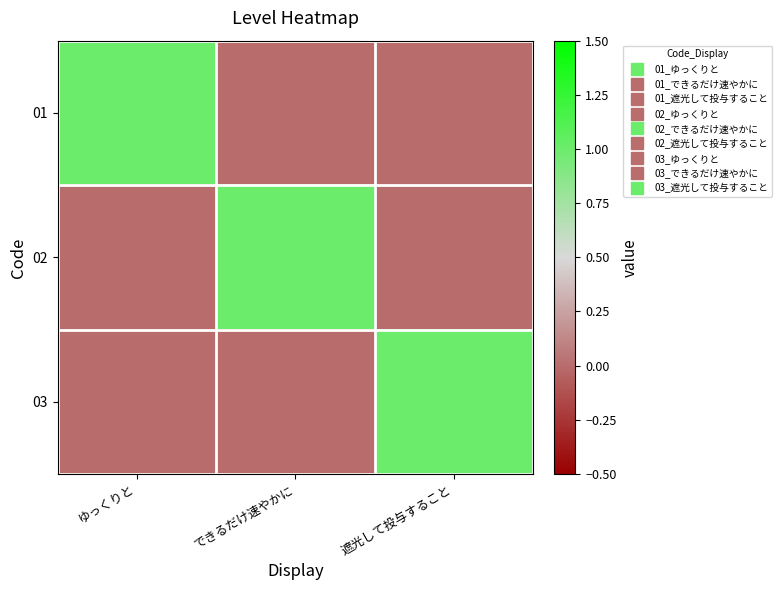

At できるだけ速やかに, list the series in order from smallest to largest.

01, 03, 02